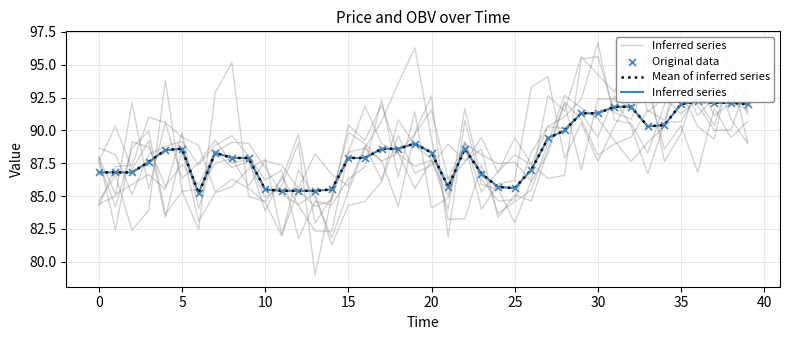

What are all the series names shown in the legend?

Inferred series, Mean of inferred series, Original data